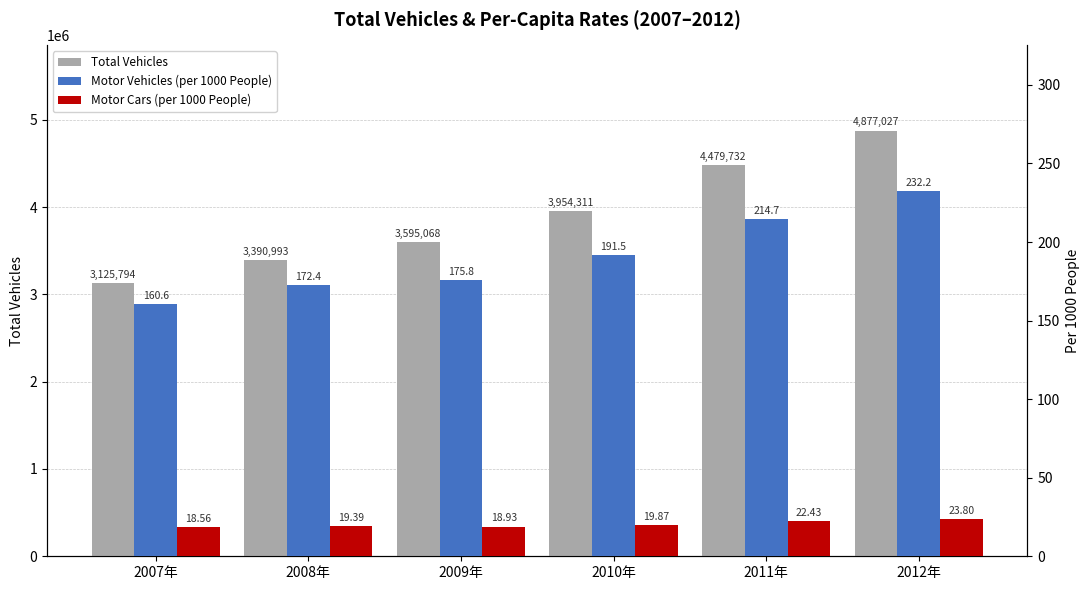

At which category is the sum across all series the highest?

2012年